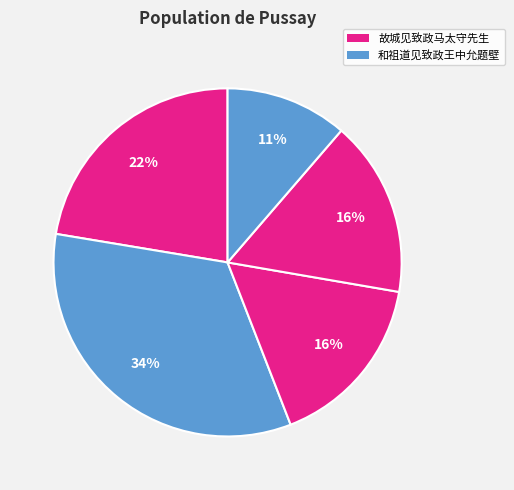

Rank the categories by value from lowest to highest.

和祖道见致政王中允题壁, 故城见致政马太守先生 其一, 故城见致政马太守先生 其二, 故城见致政马太守先生, 和祖道见致政王中允题壁